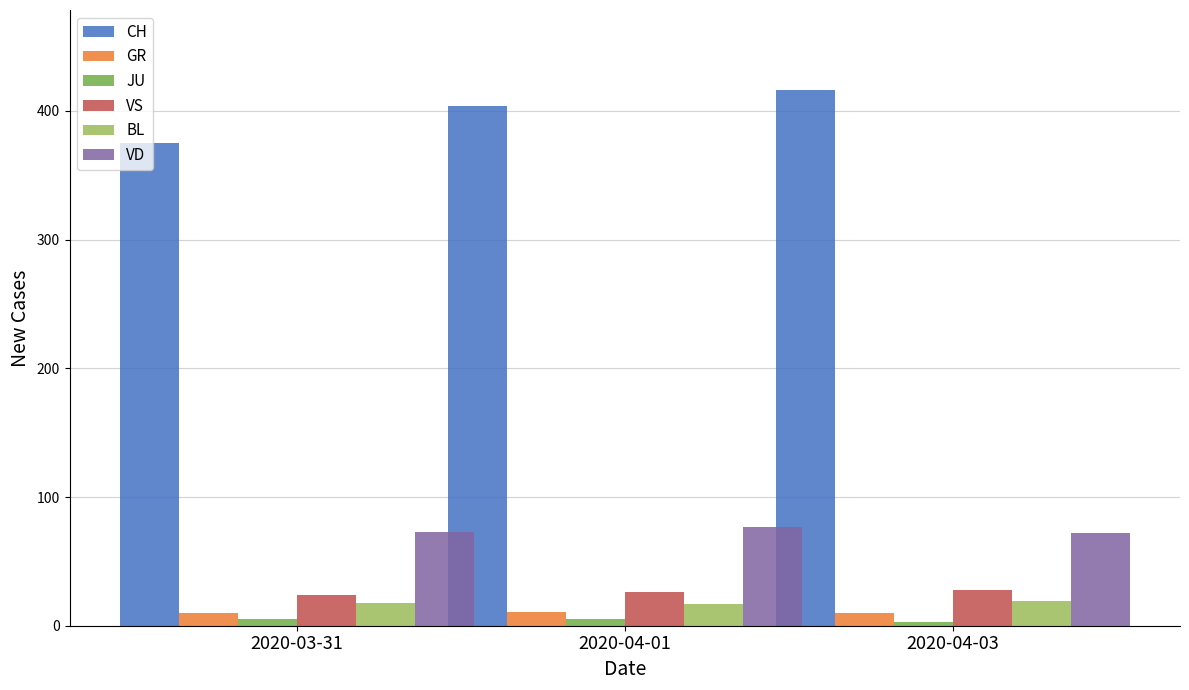

At which category does the chart reach its peak across all series?

2020-04-03